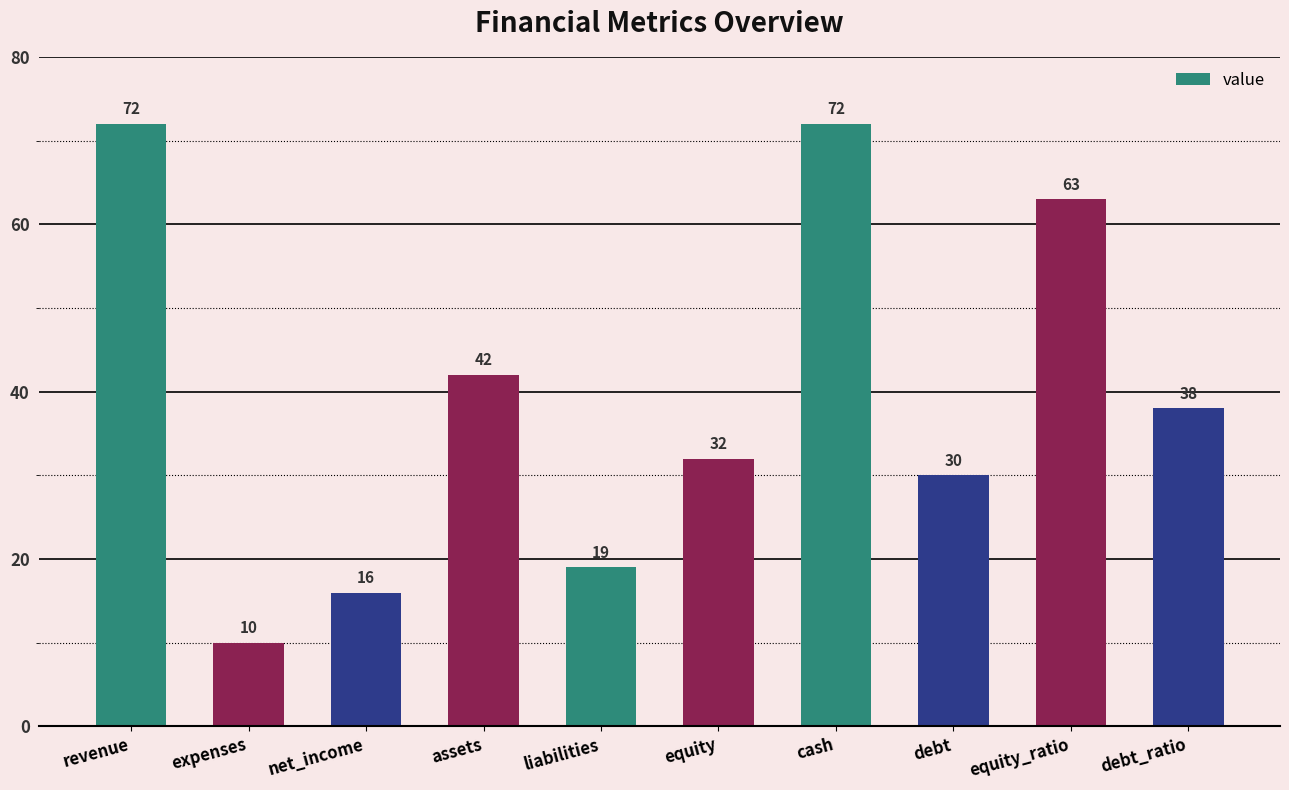

What is the approximate value at expenses?

10